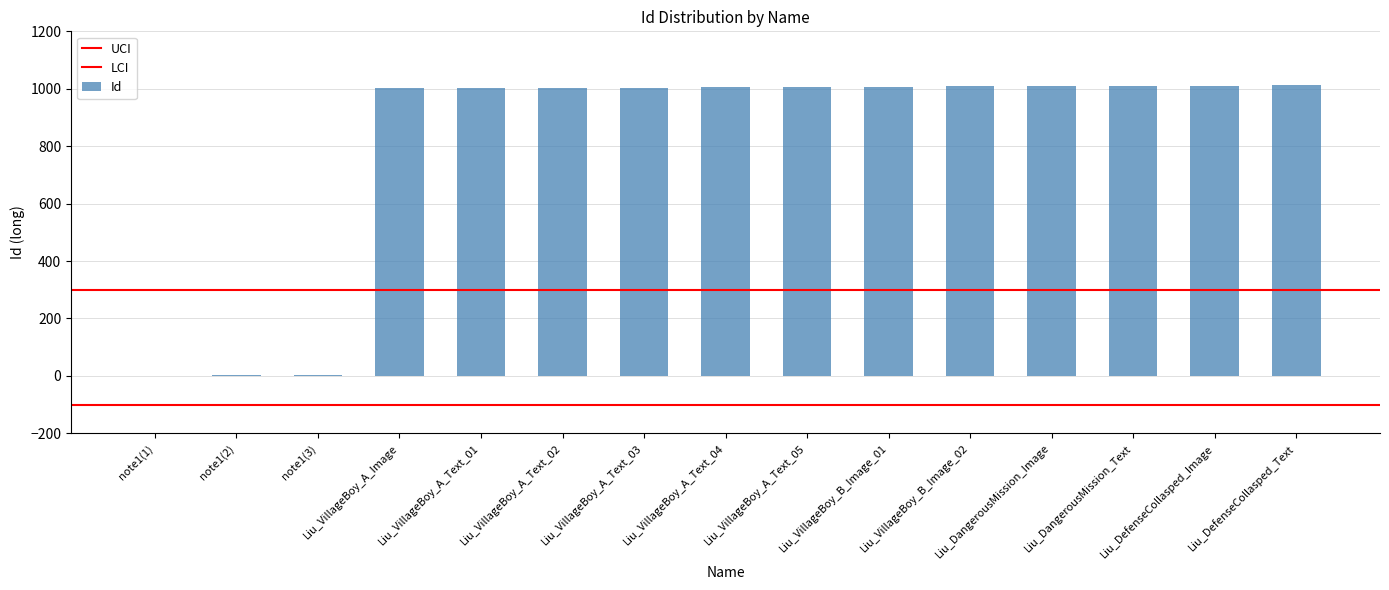

What is the maximum value shown in the chart?

1012